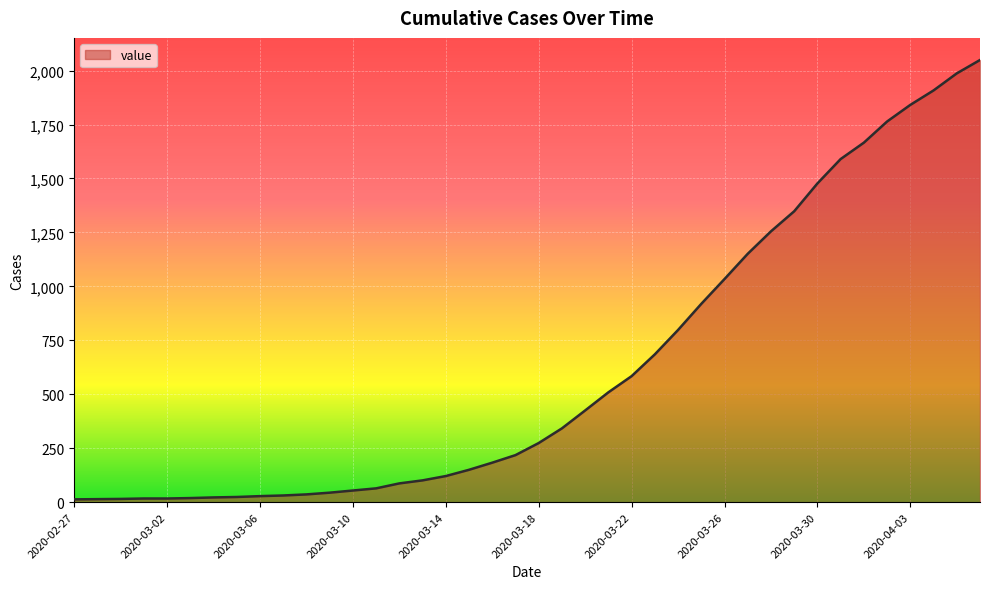

What is the greatest value displayed?

2049